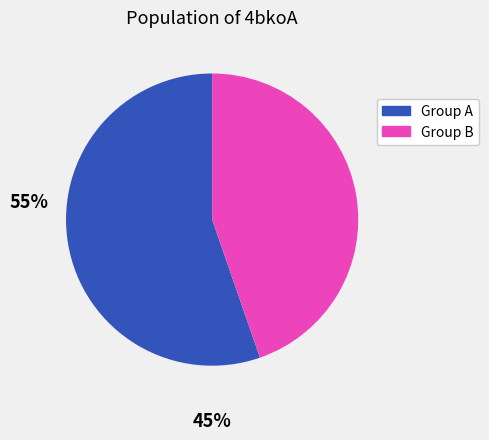

Does any single category account for the majority?

Yes